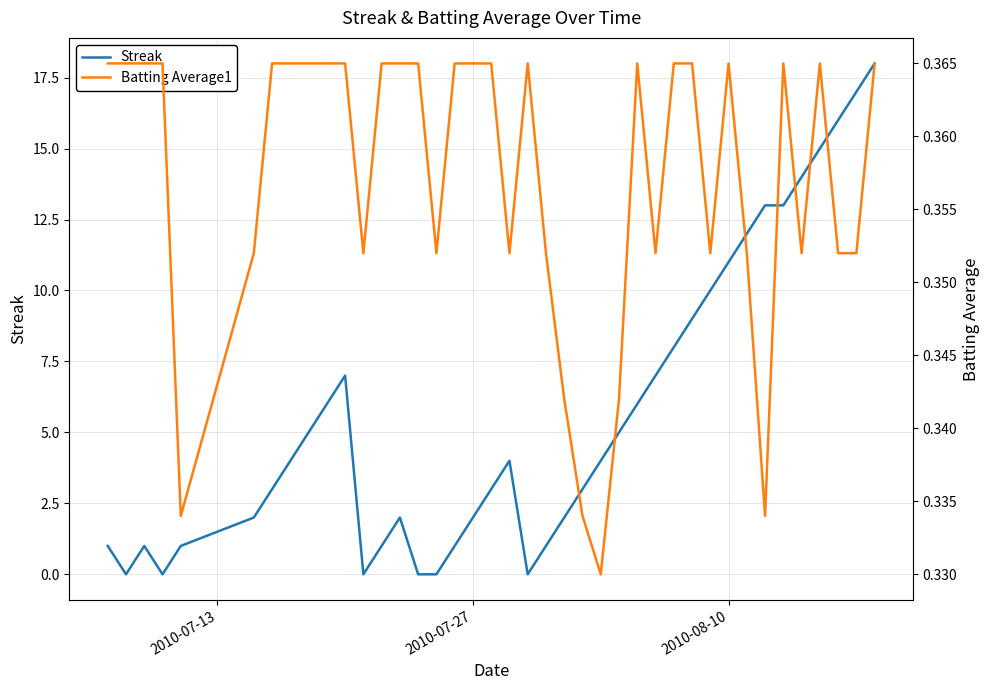

How many data points in Streak are above 4?

18